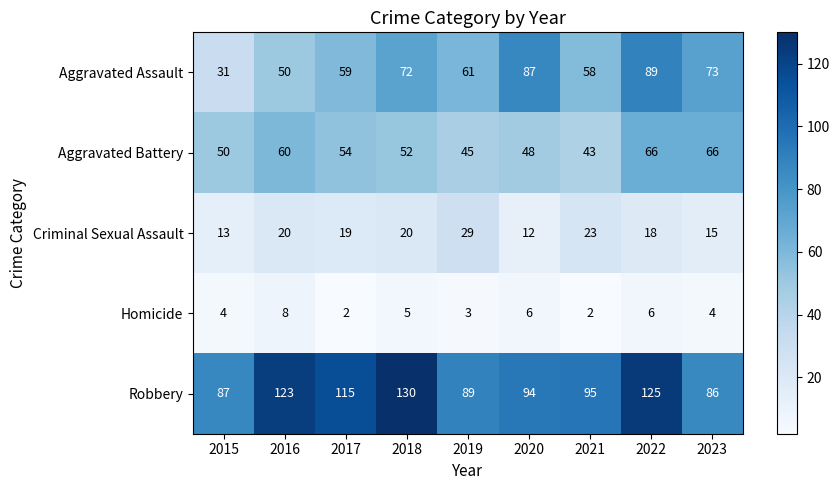

What is the sum of the Robbery values at 2018 and 2022?

255